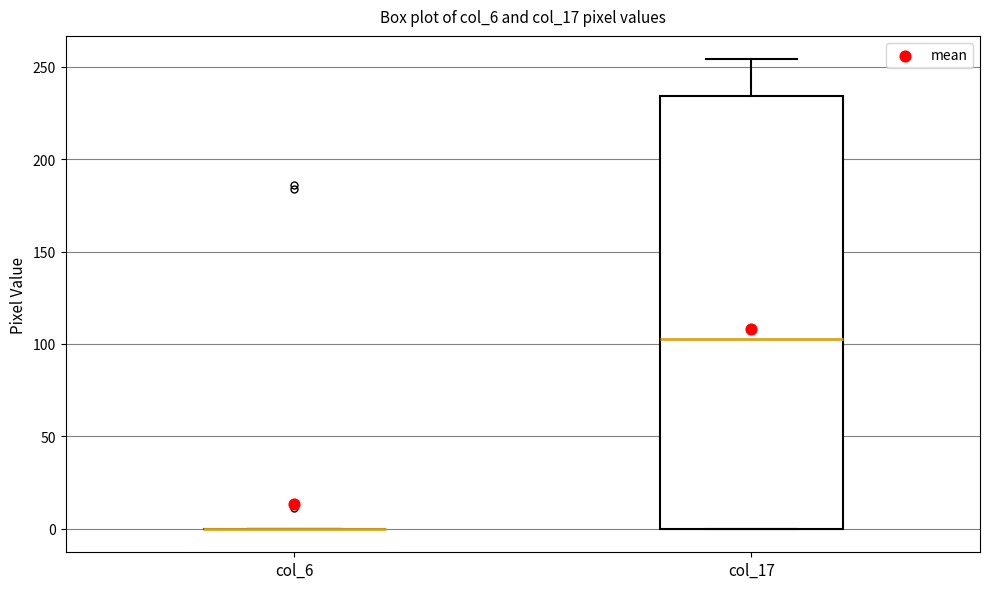

Reading left to right, read every box against the y-axis: the position of its median line, the range the box covers, and the ends of its whiskers. The values are not printed on the chart, so give them approximately, as read against the axis.

col_6: box collapsed to a line at 0, whiskers 0 to 0
col_17: median 105, box 0 to 235, whiskers 0 to 255